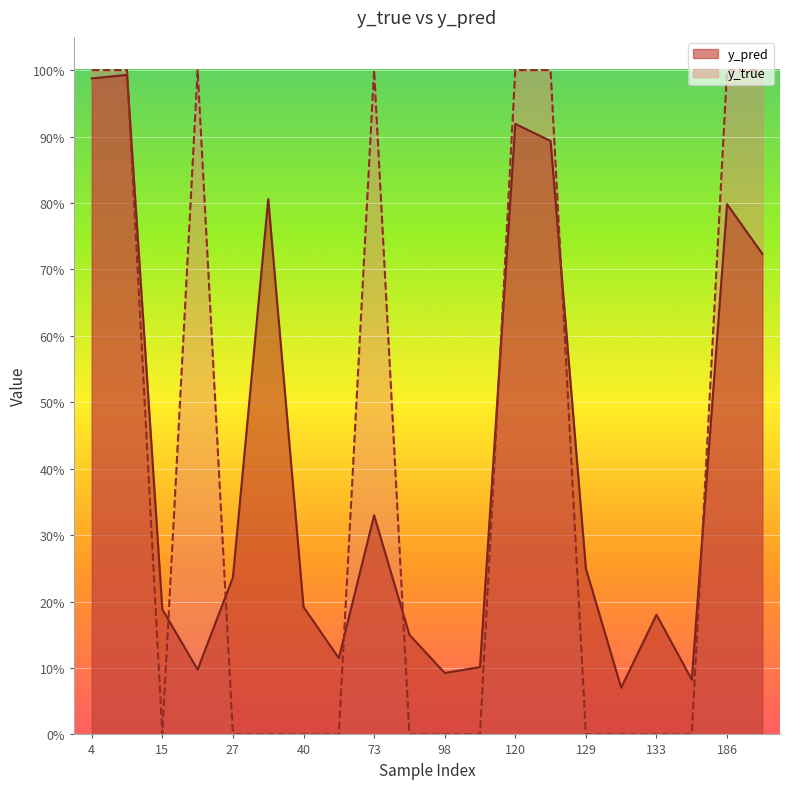

What is the highest value of the y_true series?

1.0